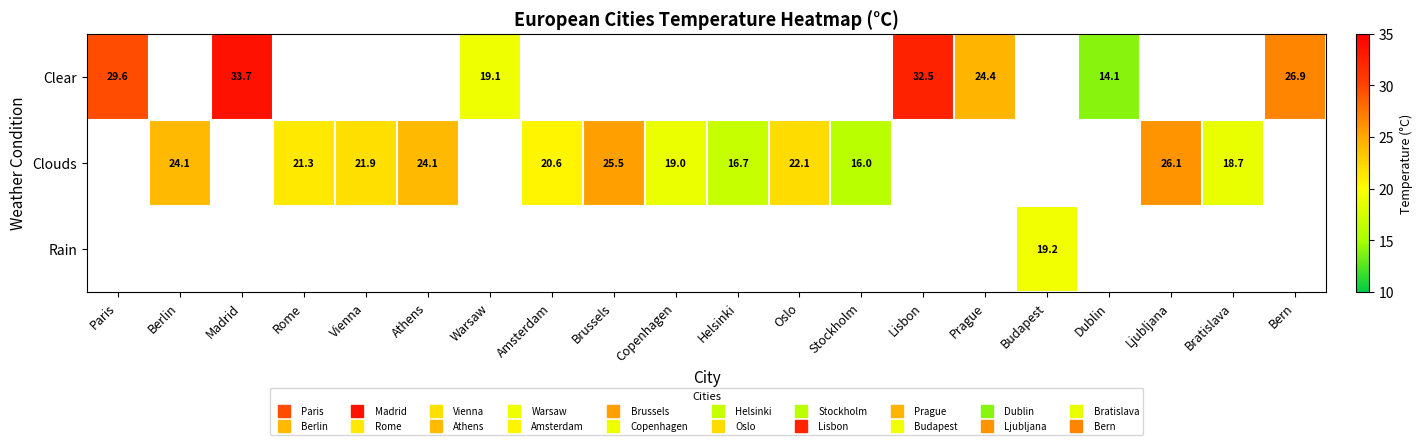

Count the number of data series in this chart.

3